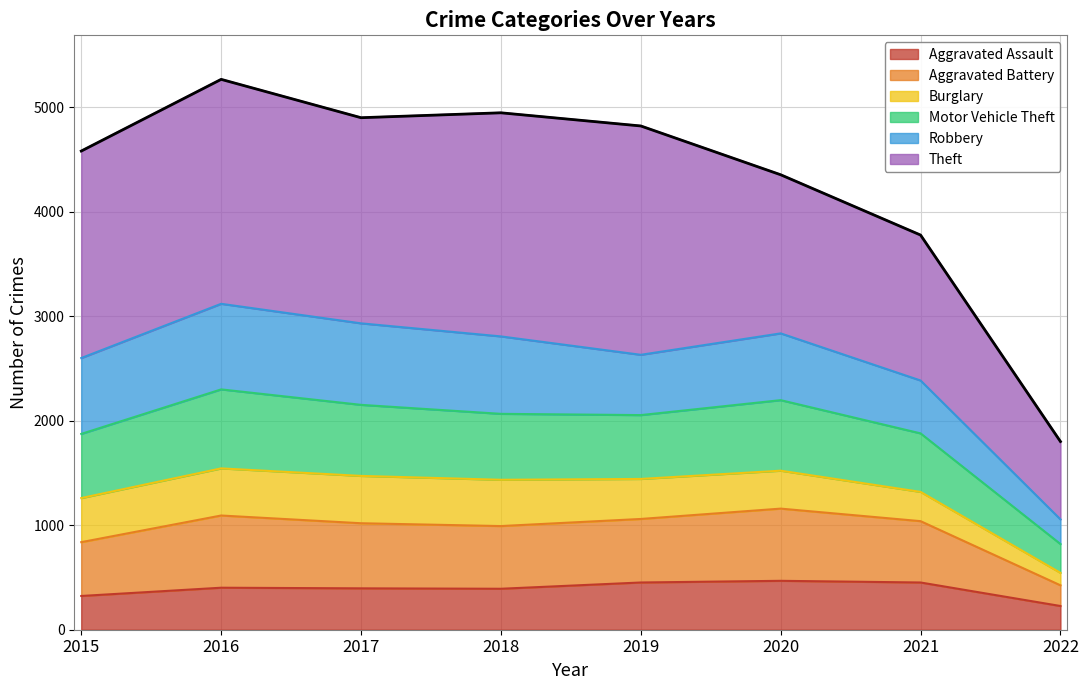

What is the minimum value for Aggravated Assault?

227